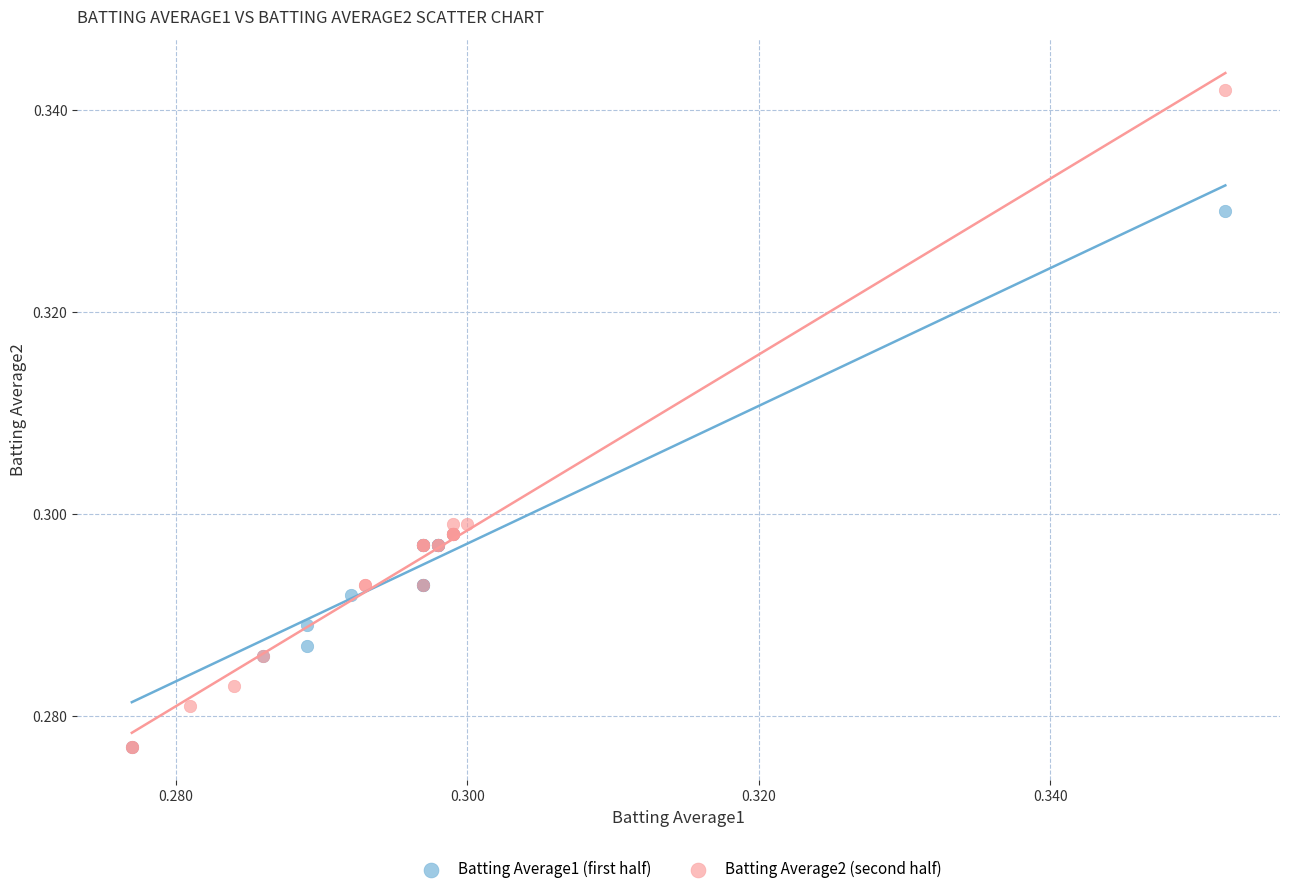

Which series contains the highest Y value?

Batting Average2 (second half)